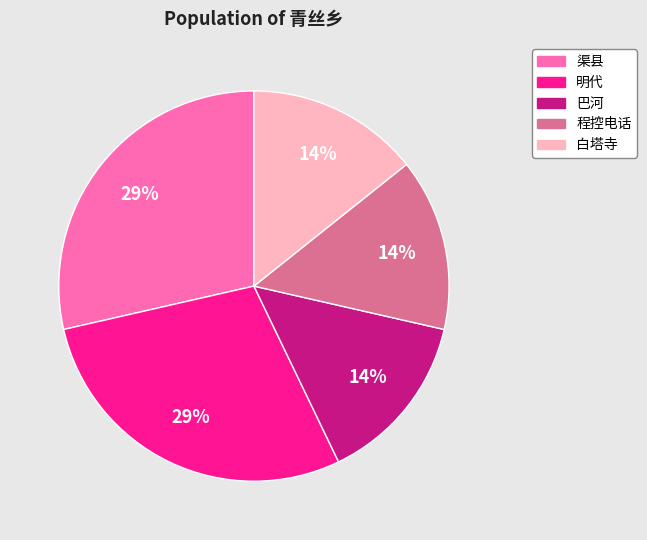

True or false: 白塔寺 accounts for 6% of the total.

False